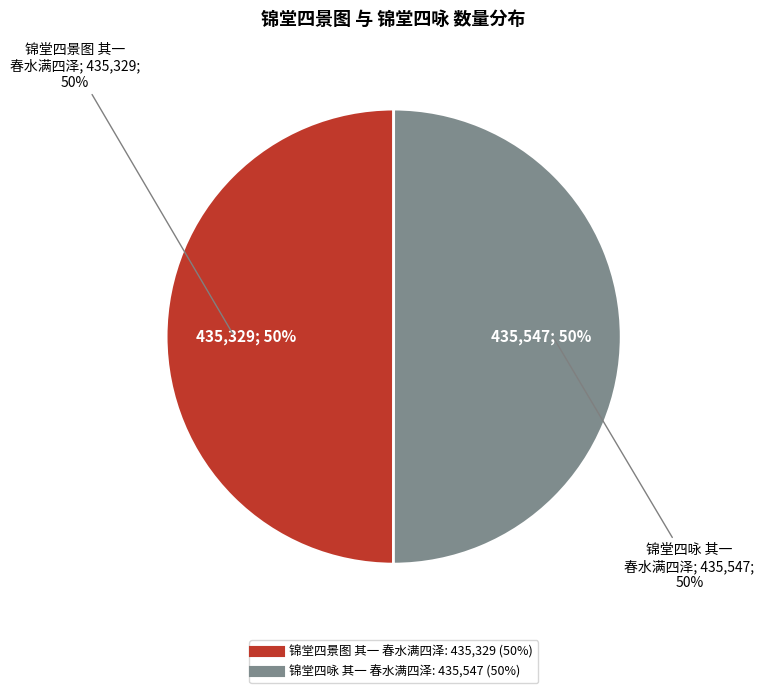

Combined, do 锦堂四咏 其一 春水满四泽 and 锦堂四景图 其一 春水满四泽 account for over 50%?

Yes